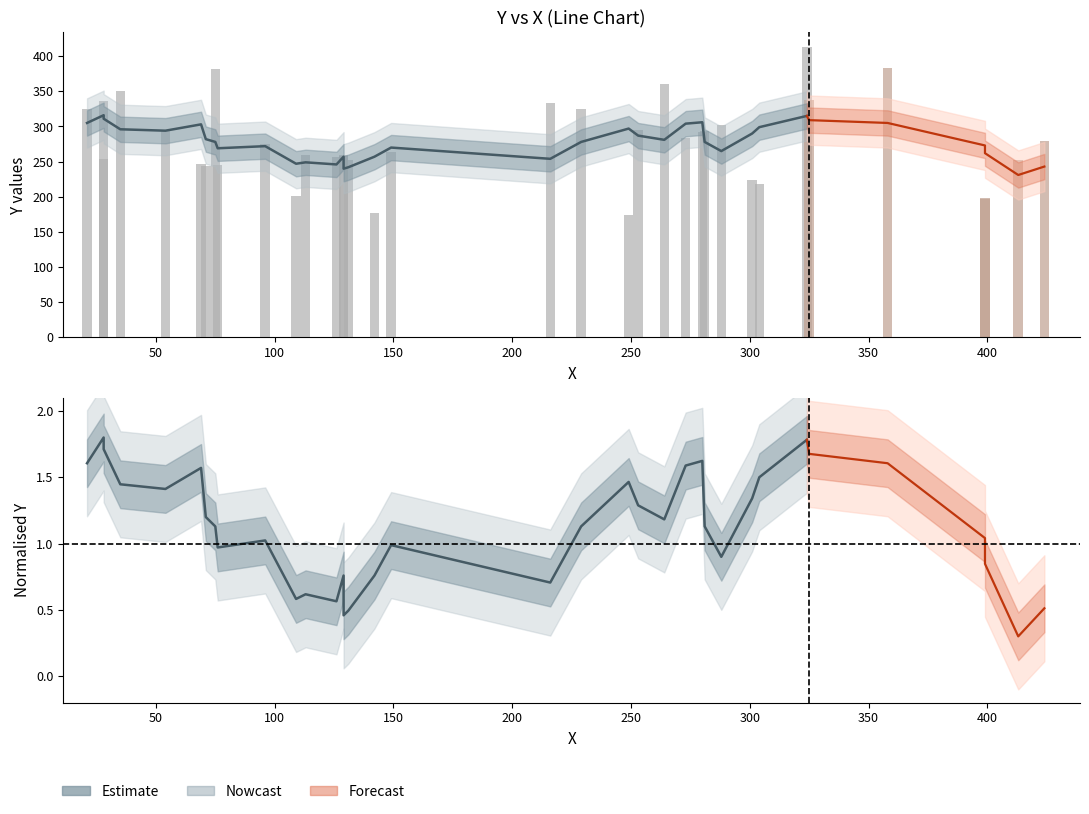

Count the number of categories in the chart.

36